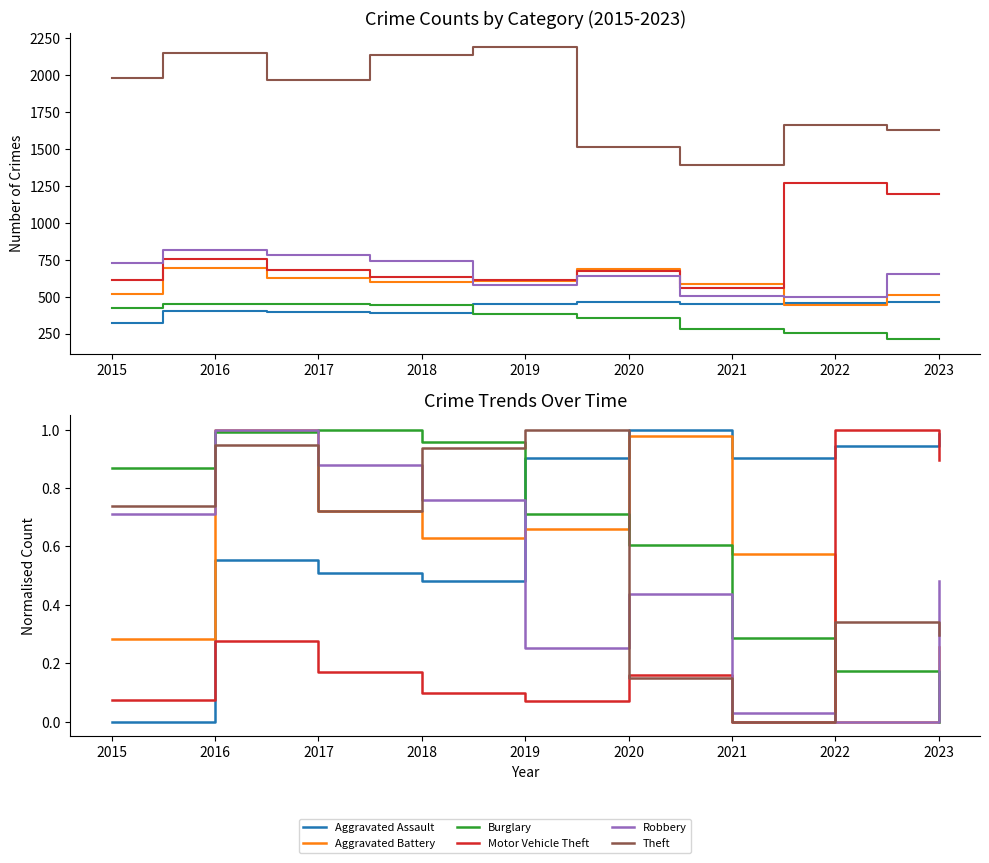

What is the value of the Motor Vehicle Theft point at the 4th from the left?

0.1